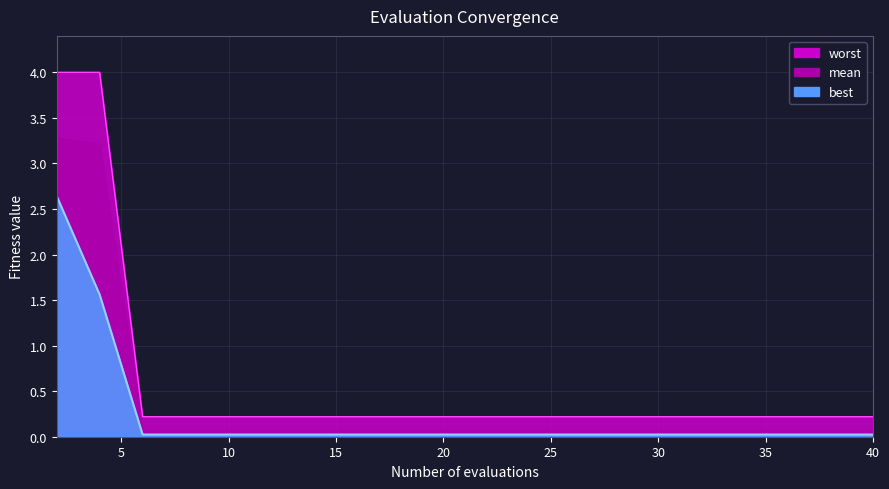

What is the difference between the maximum and minimum values in the worst series?

3.8